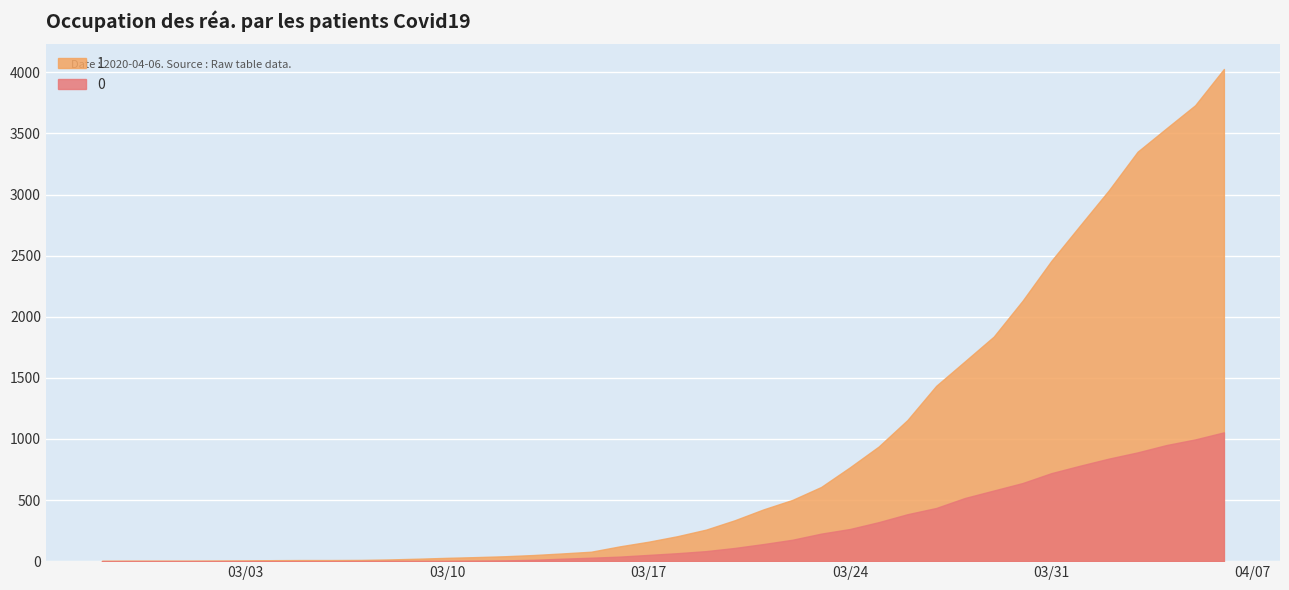

How many values in the 0 series are below 65?

20